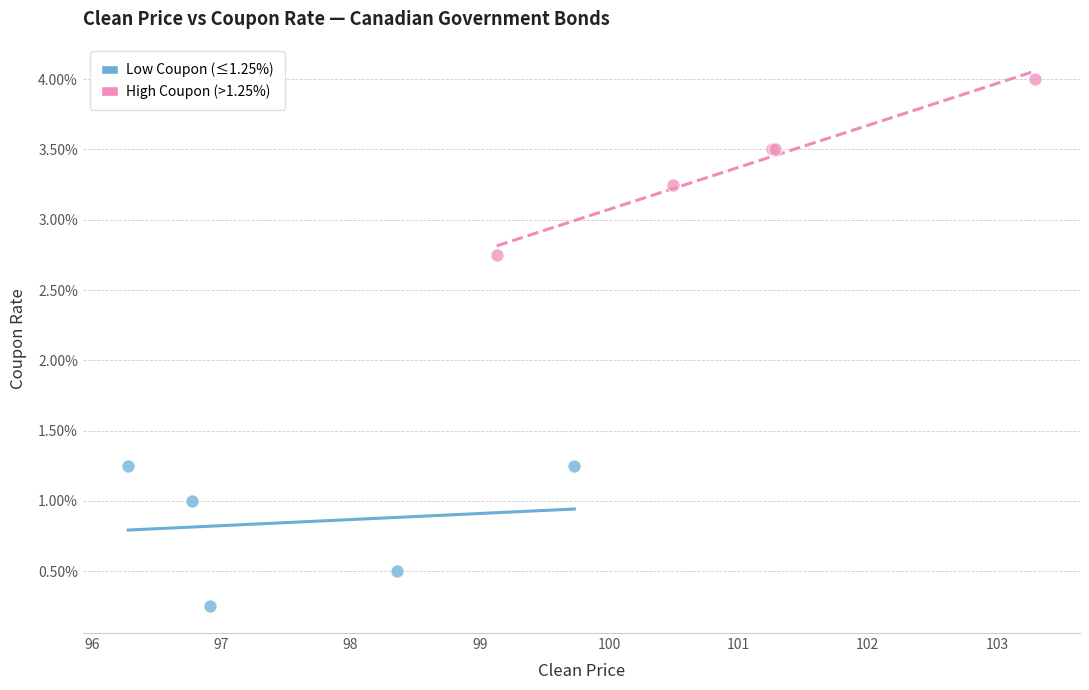

What are all the series names shown in the legend?

Low Coupon (≤1.25%), High Coupon (>1.25%)